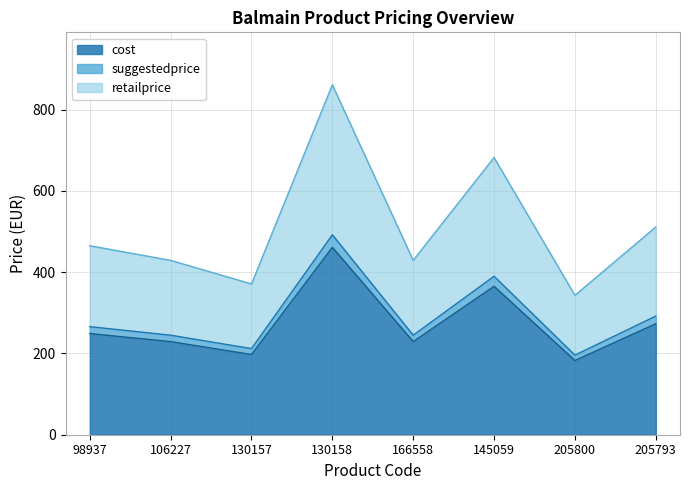

True or false: retailprice has more than 2 points higher than both neighbors.

False